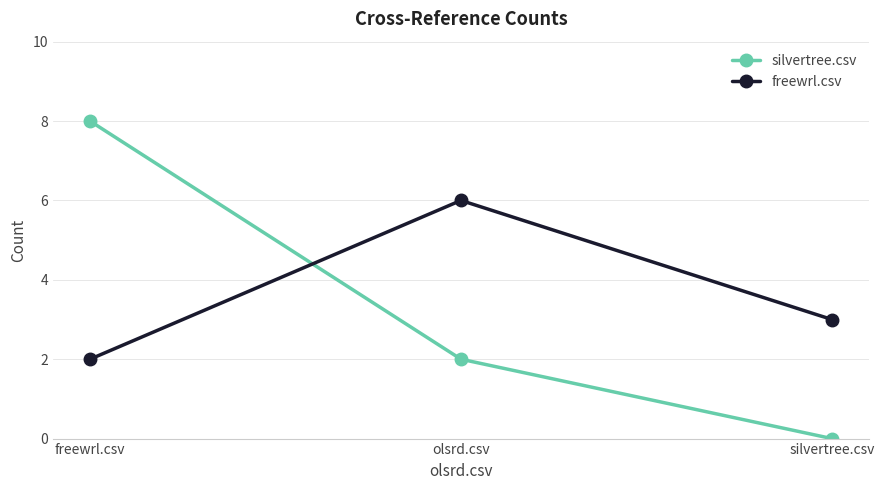

What position from the right is olsrd.csv?

2